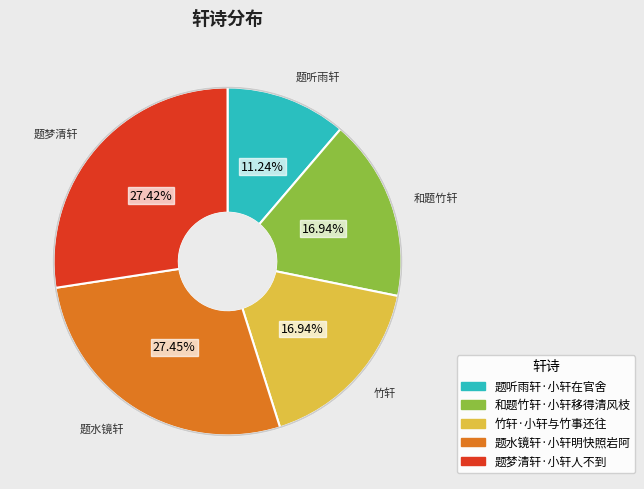

Is it true that 和题竹轩·小轩移得清风枝 is 17% of the pie?

True